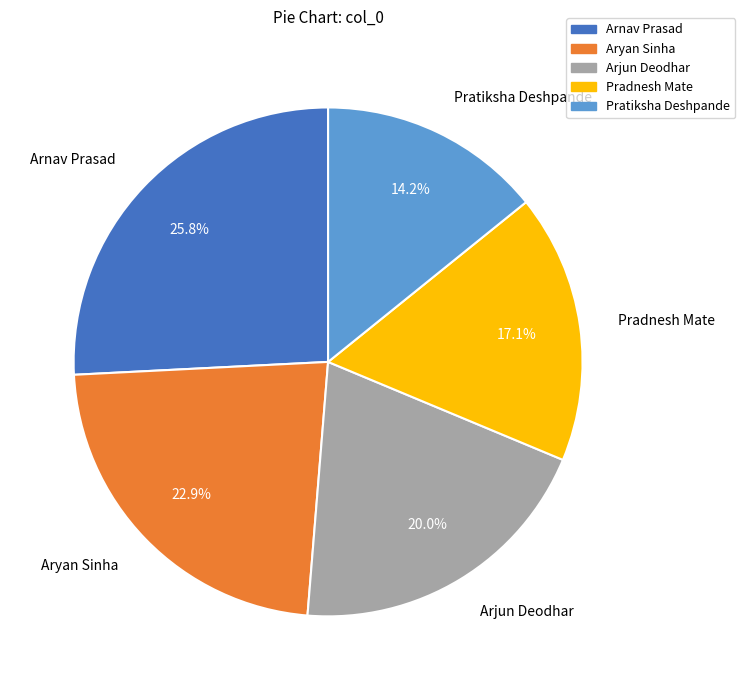

Count the number of slices in the pie.

5